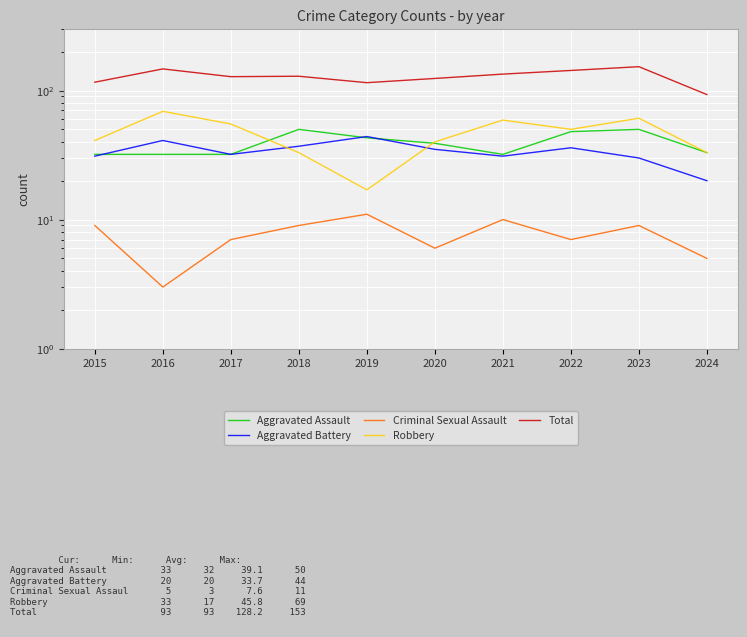

Does the chart display data point markers on the line(s)?

No